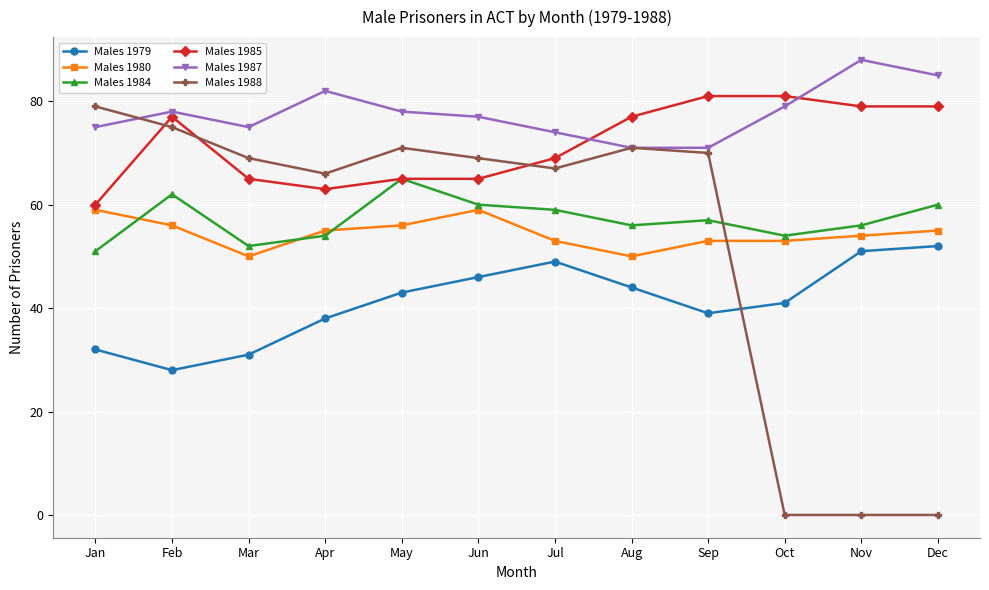

At which category does Males 1980 reach its first local peak?

Jun